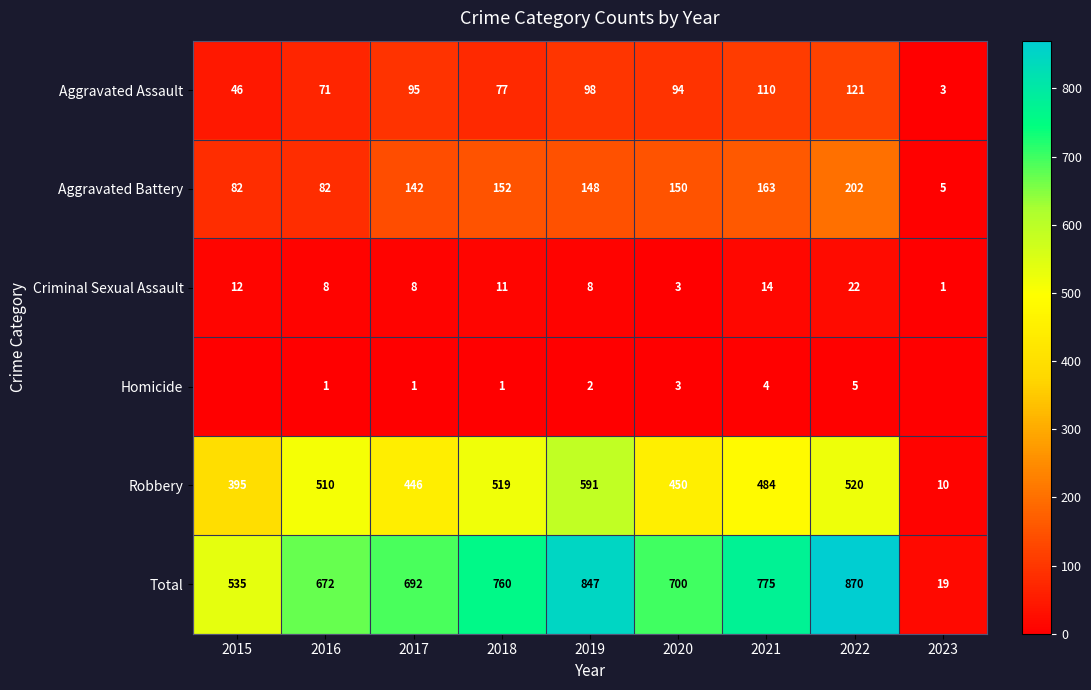

True or false: Criminal Sexual Assault has a value of 11 at 2016.

False